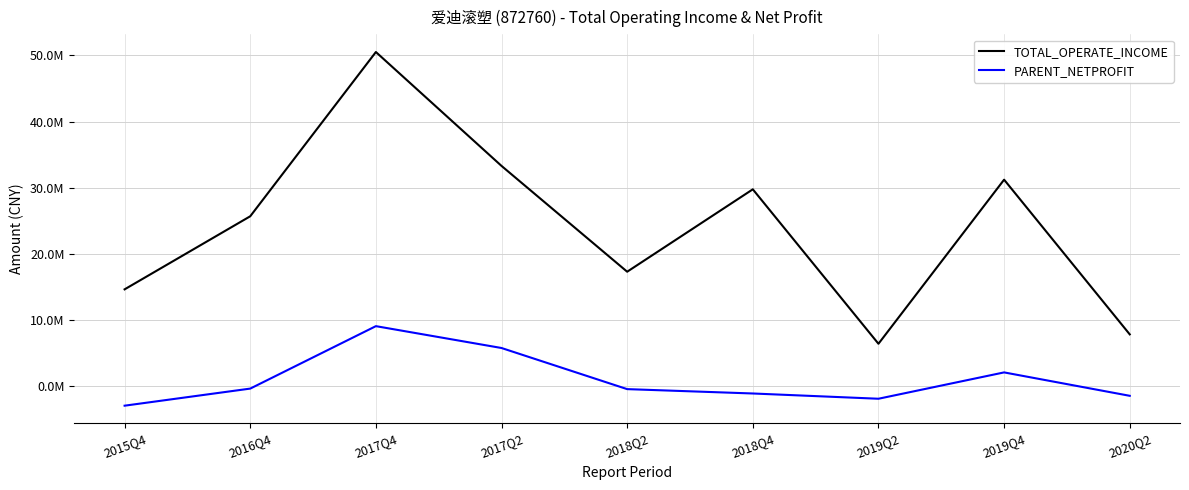

How many interior local valleys does the TOTAL_OPERATE_INCOME series have?

2